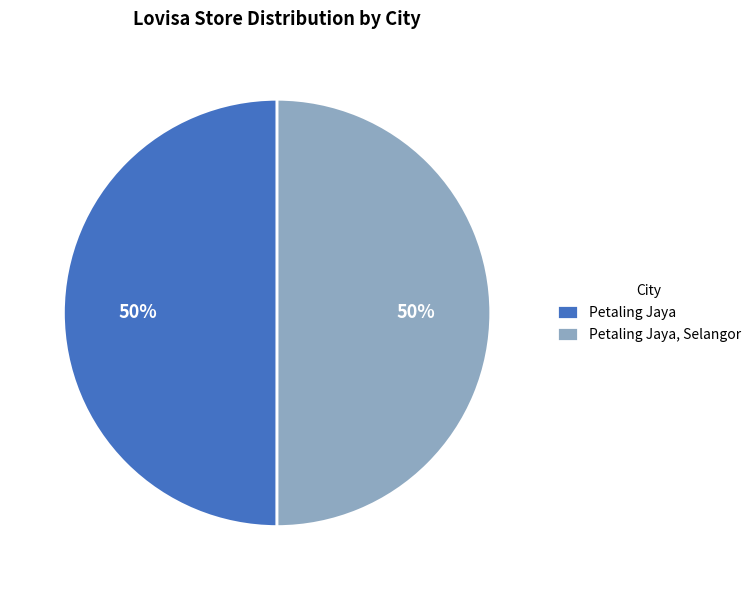

To the nearest percent, what is the combined percentage of Petaling Jaya, Selangor and Petaling Jaya?

100%